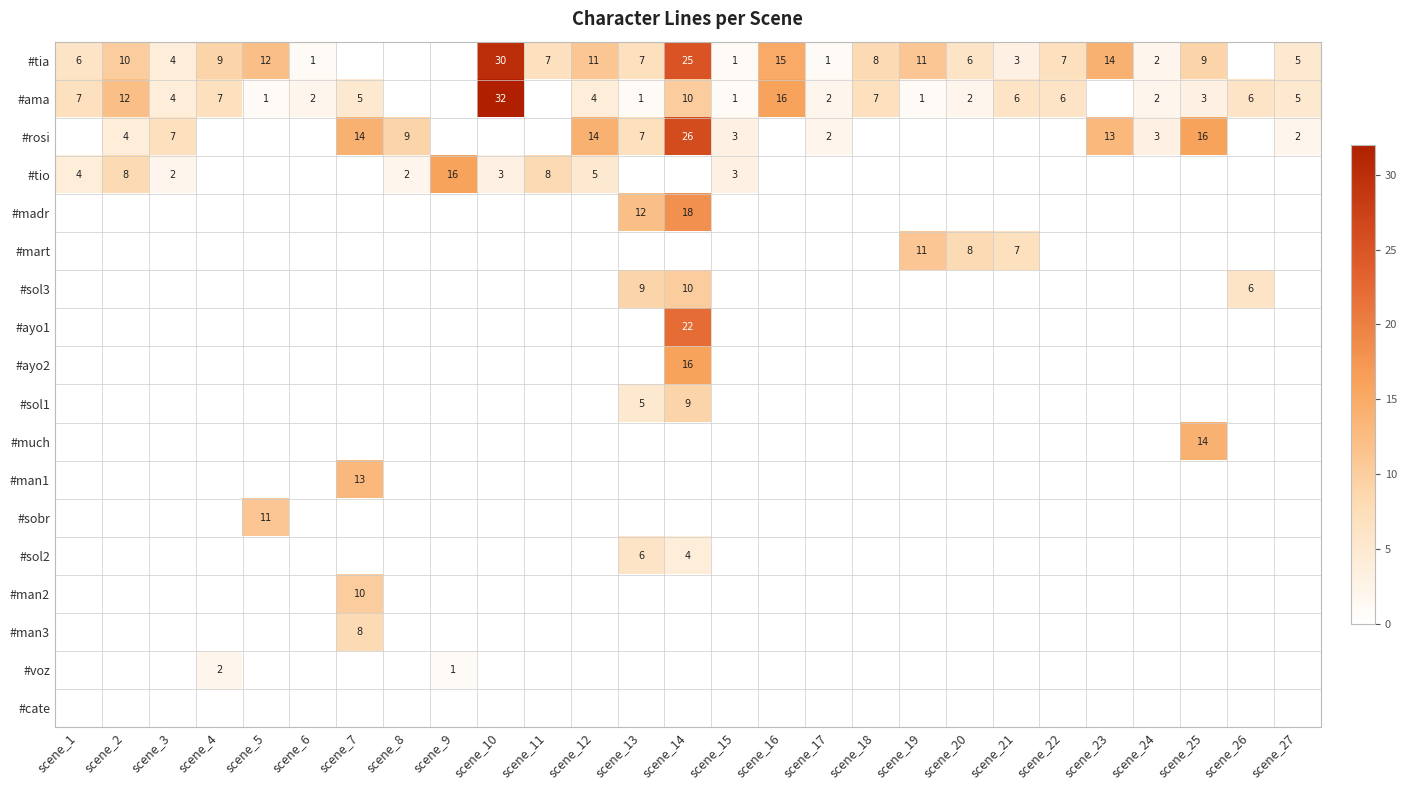

What is the sum of the #tia values at scene_3 and scene_10?

34